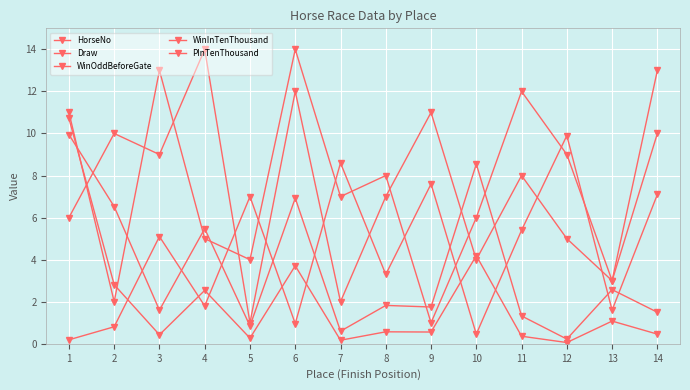

Which category has the highest value across all series?

6